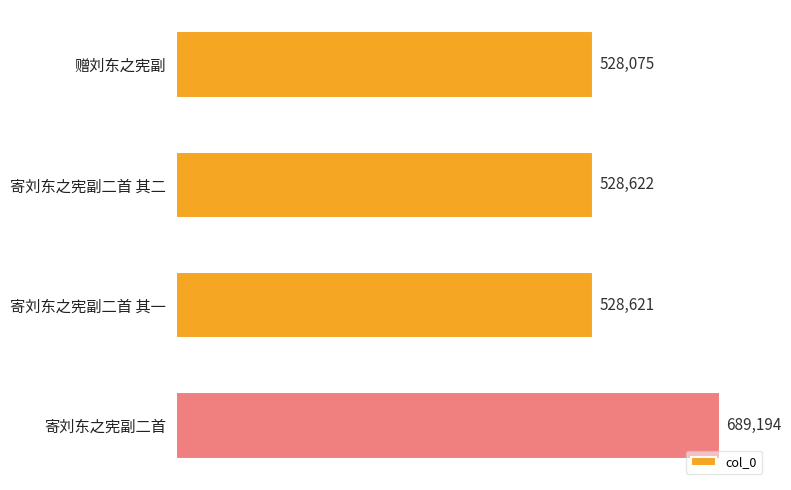

What is the greatest value displayed?

689194